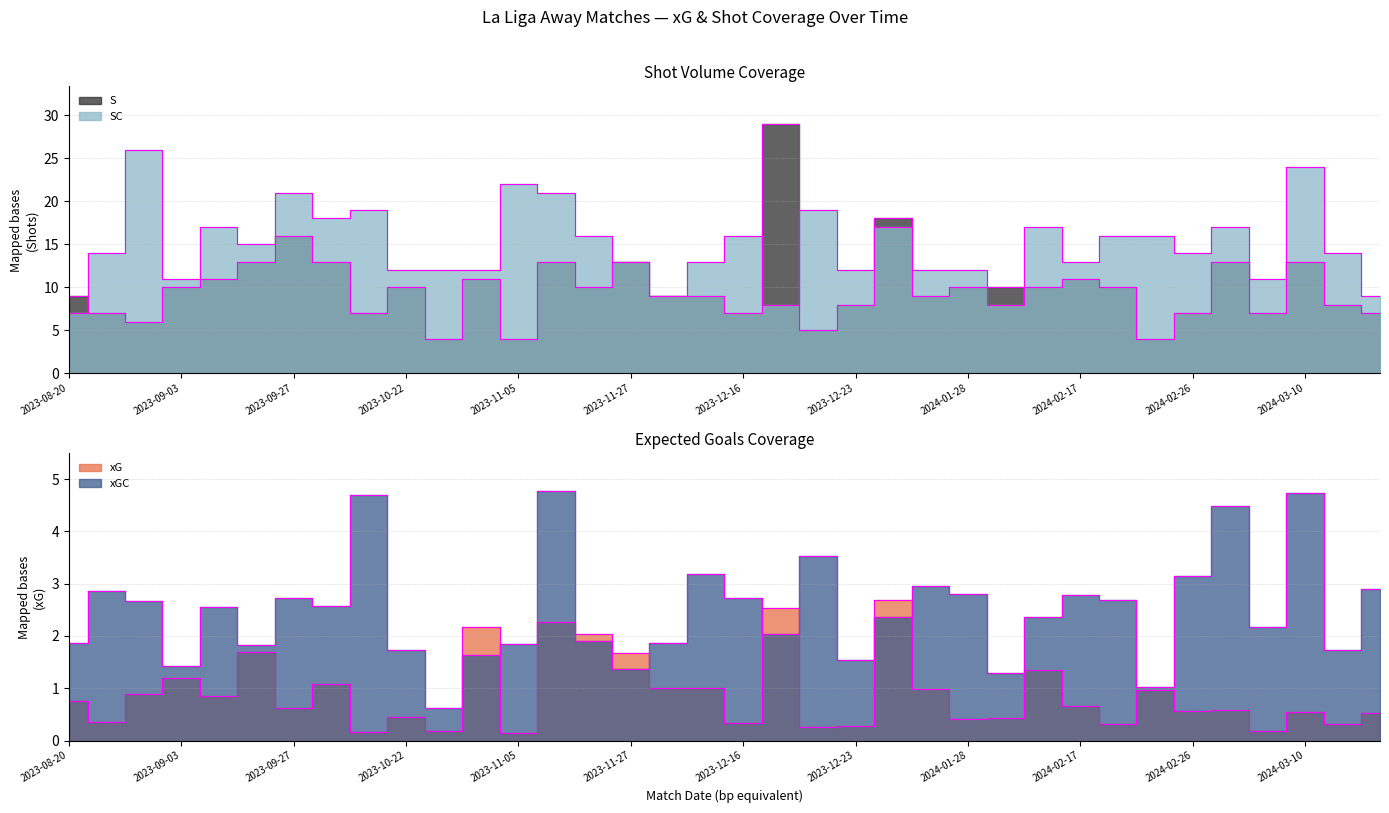

What is the label of the 29th point from the right?

2023-09-29